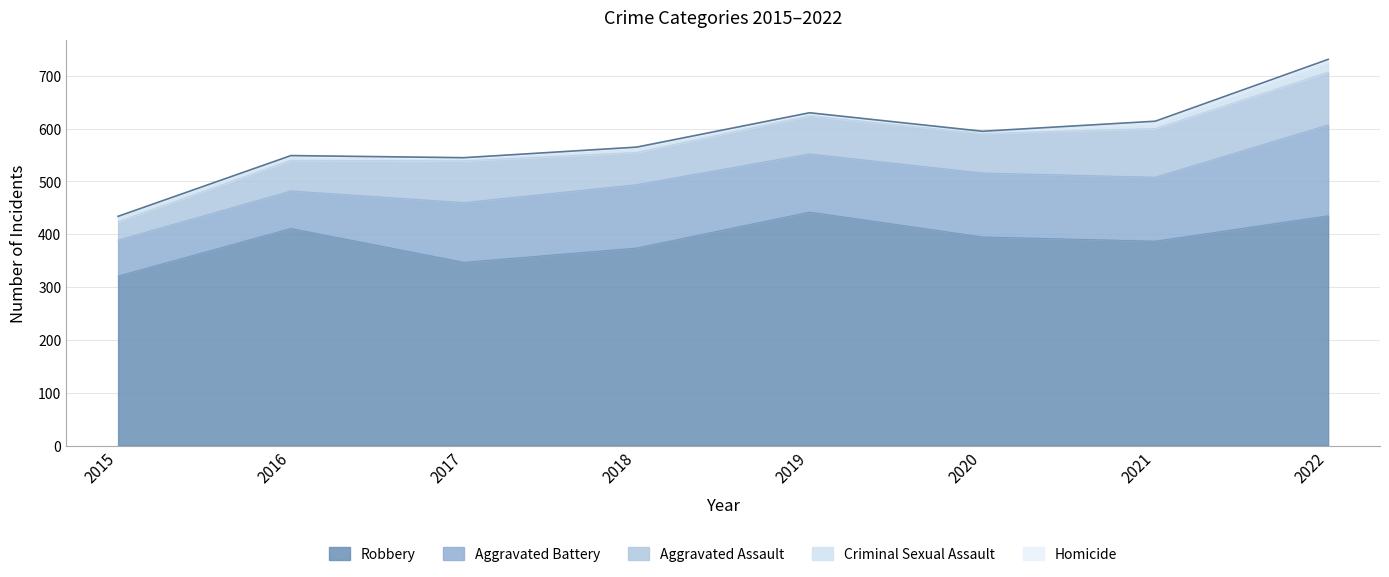

Reading left to right, extract all data points from this chart.

Aggravated Assault: 2015=35	2016=58	2017=79	2018=61	2019=72	2020=75	2021=92	2022=100
Aggravated Battery: 2015=68	2016=71	2017=113	2018=120	2019=110	2020=121	2021=121	2022=172
Criminal Sexual Assault: 2015=10	2016=8	2017=5	2018=9	2019=5	2020=2	2021=10	2022=19
Homicide: 2015=0	2016=1	2017=1	2018=1	2019=1	2020=2	2021=4	2022=5
Robbery: 2015=321	2016=411	2017=347	2018=374	2019=442	2020=395	2021=387	2022=435